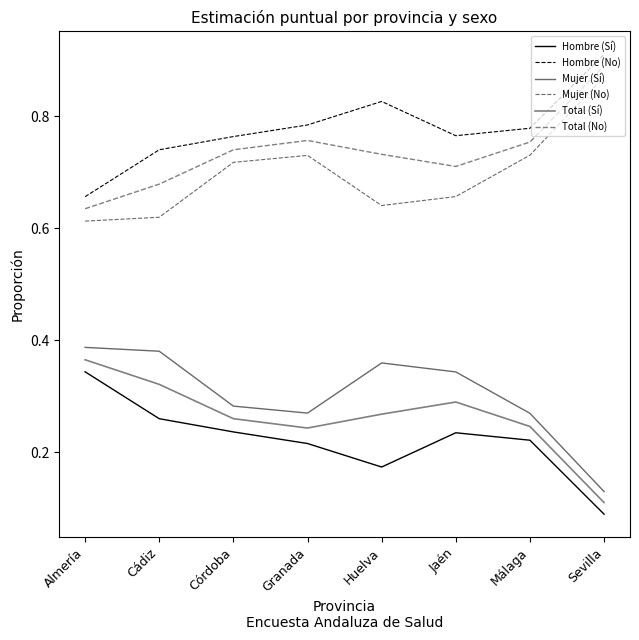

True or false: Mujer (No) has a value of 1.1 at Jaén.

False